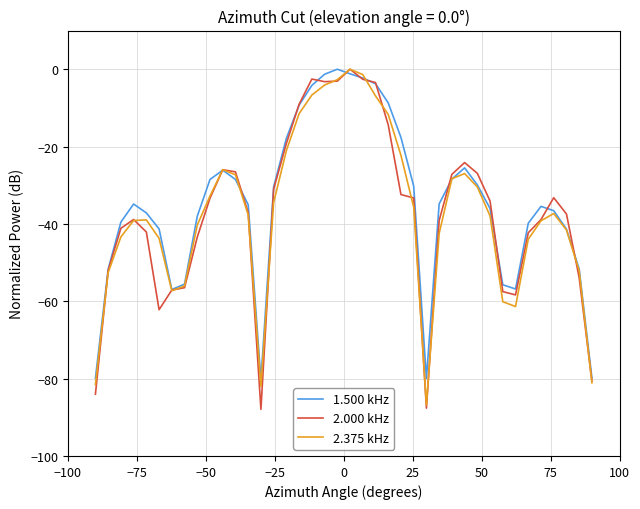

What is the smallest value displayed?

-87.9